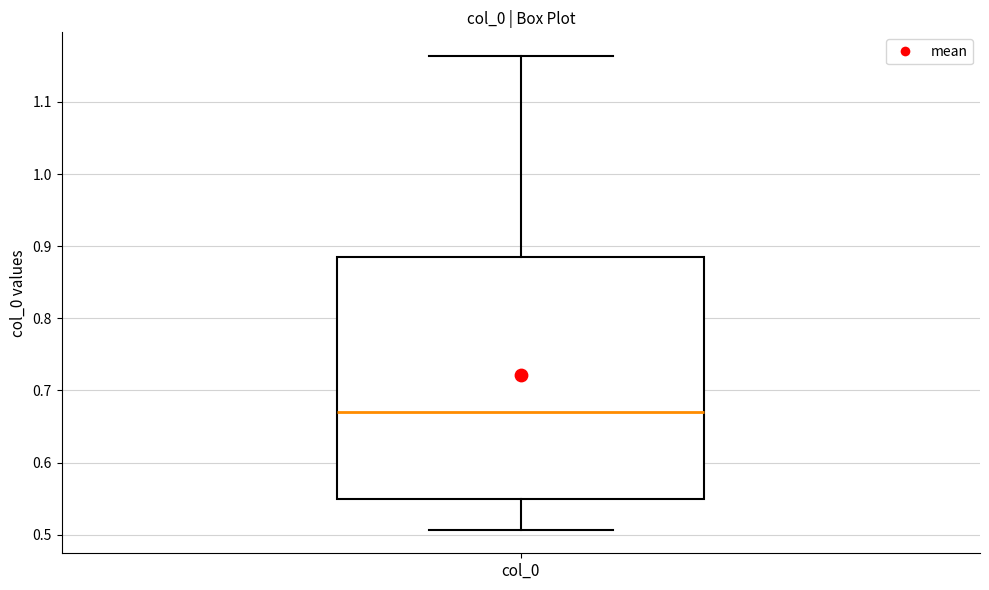

Read this box plot against the y-axis: the position of the median line, the range covered by the box, and the ends of both whiskers. The values are not printed on the chart, so give them approximately, as read against the axis.

median 0.67, box 0.55 to 0.89, whiskers 0.51 to 1.16